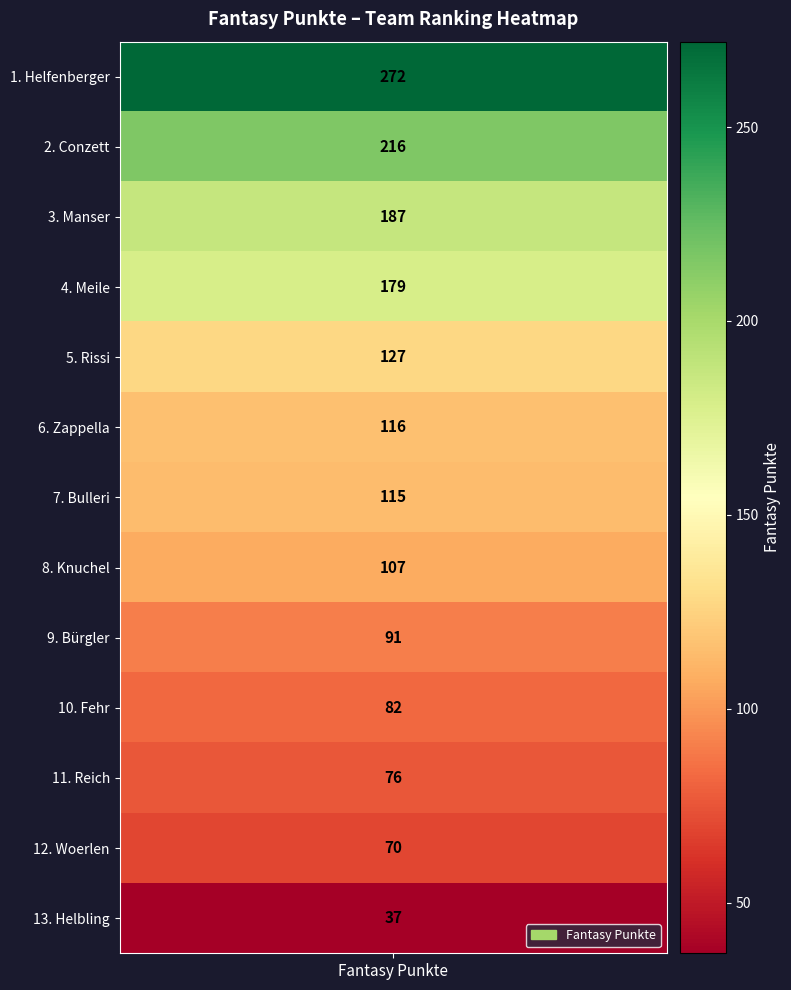

The chart shows a value of 116 at Zappella. True or false?

True